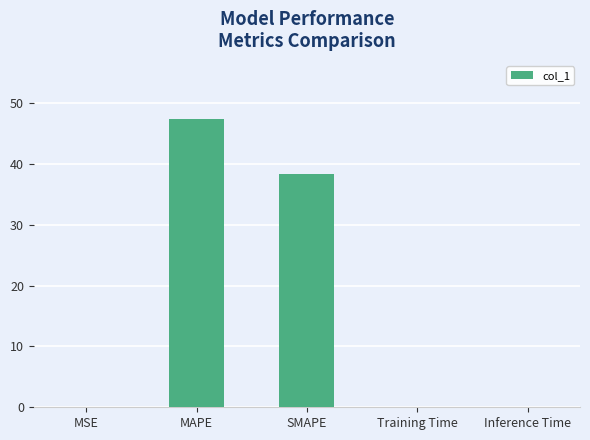

What is the sum of all values?

85.9